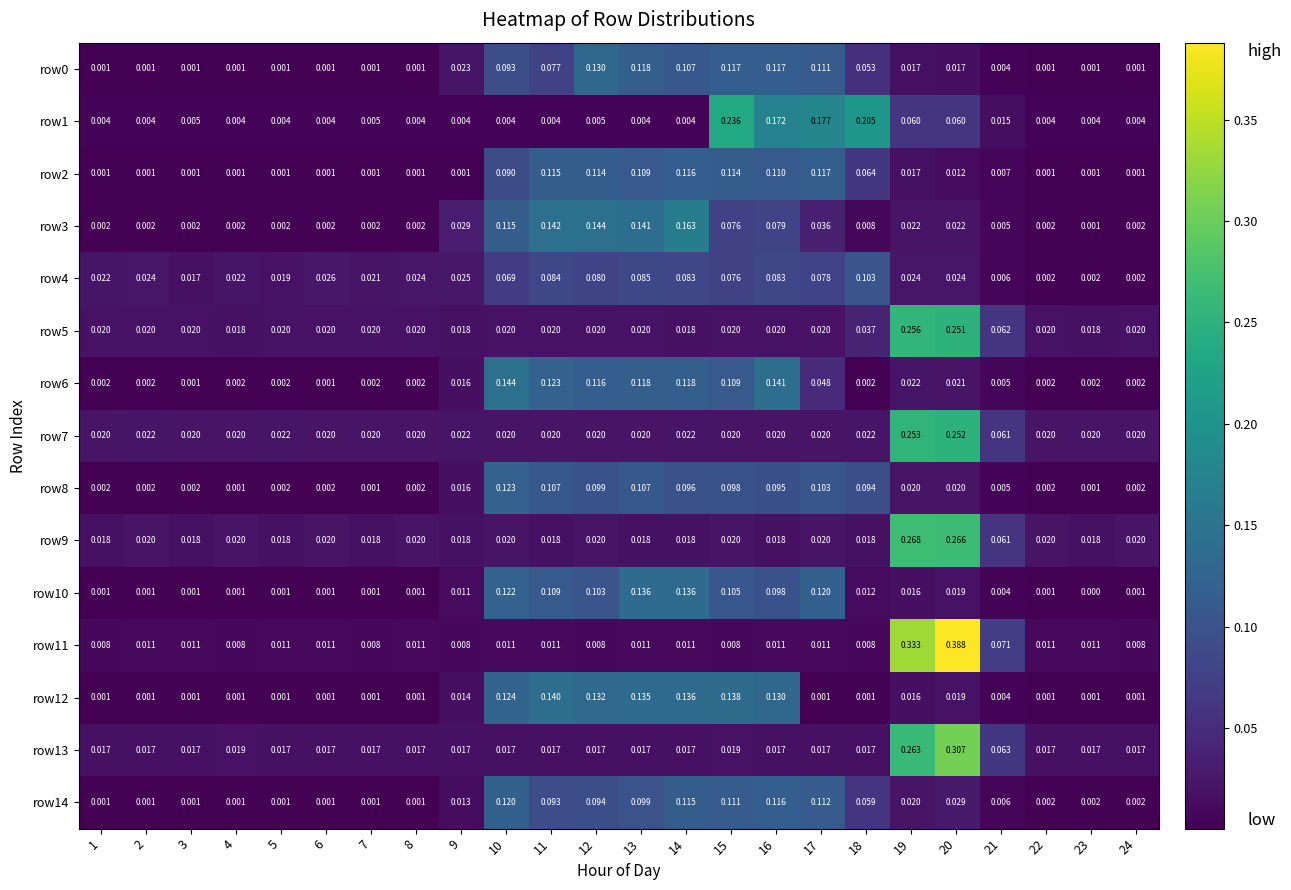

Is the value of row2 at 16 greater than the value of row13 at 24?

Yes